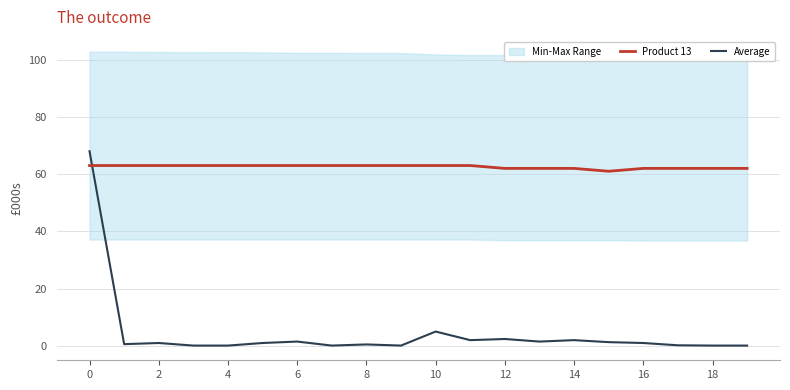

What is the sum of the Product 13 values at 12 and 19?

124.0